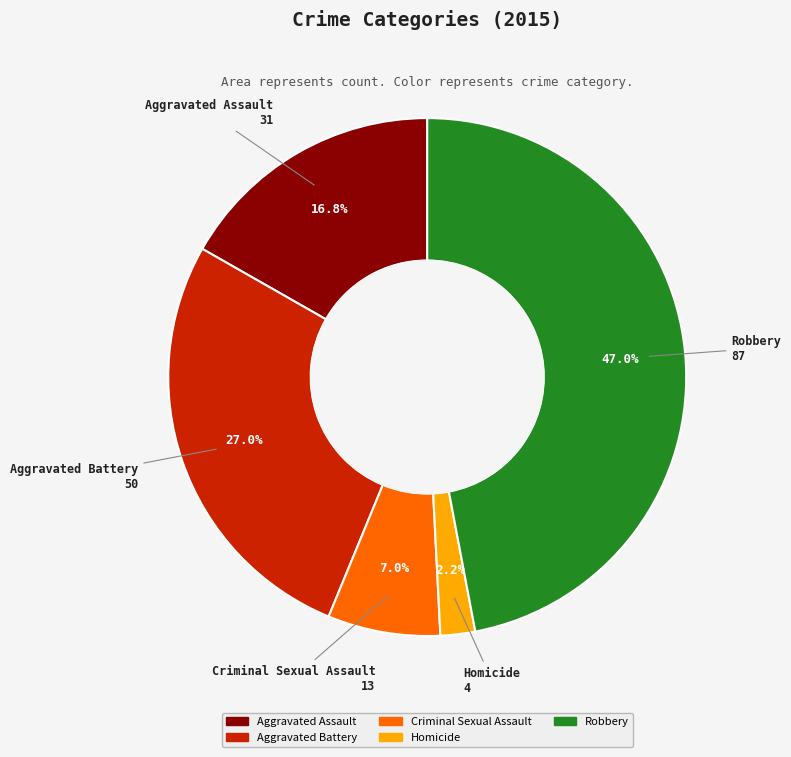

Which has a higher value, Aggravated Battery or Criminal Sexual Assault?

Aggravated Battery